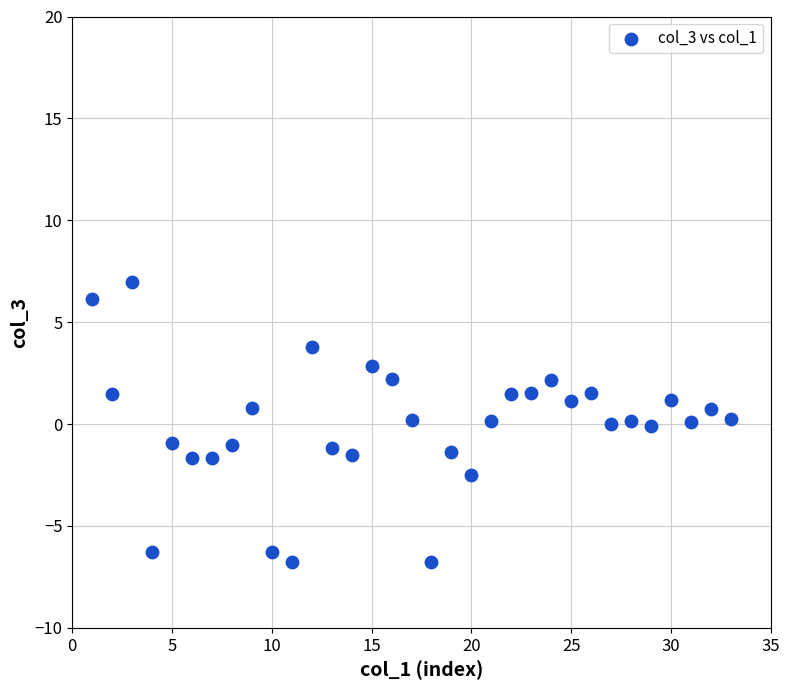

What is the range of X values (max minus min)?

32.0